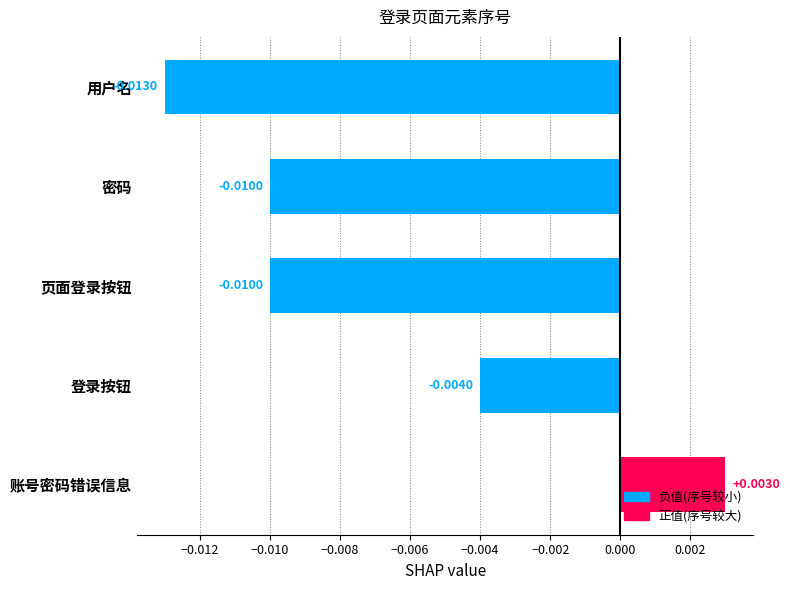

What is the label of the 3rd bar from the bottom?

页面登录按钮